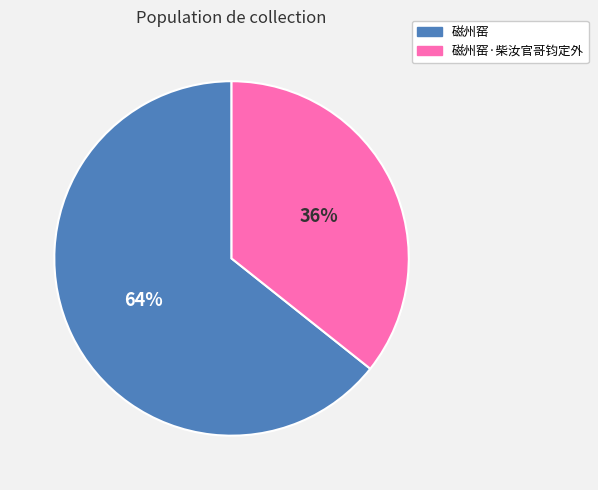

To the nearest percent, what is the combined percentage of 磁州窑·柴汝官哥钧定外 and 磁州窑?

100%